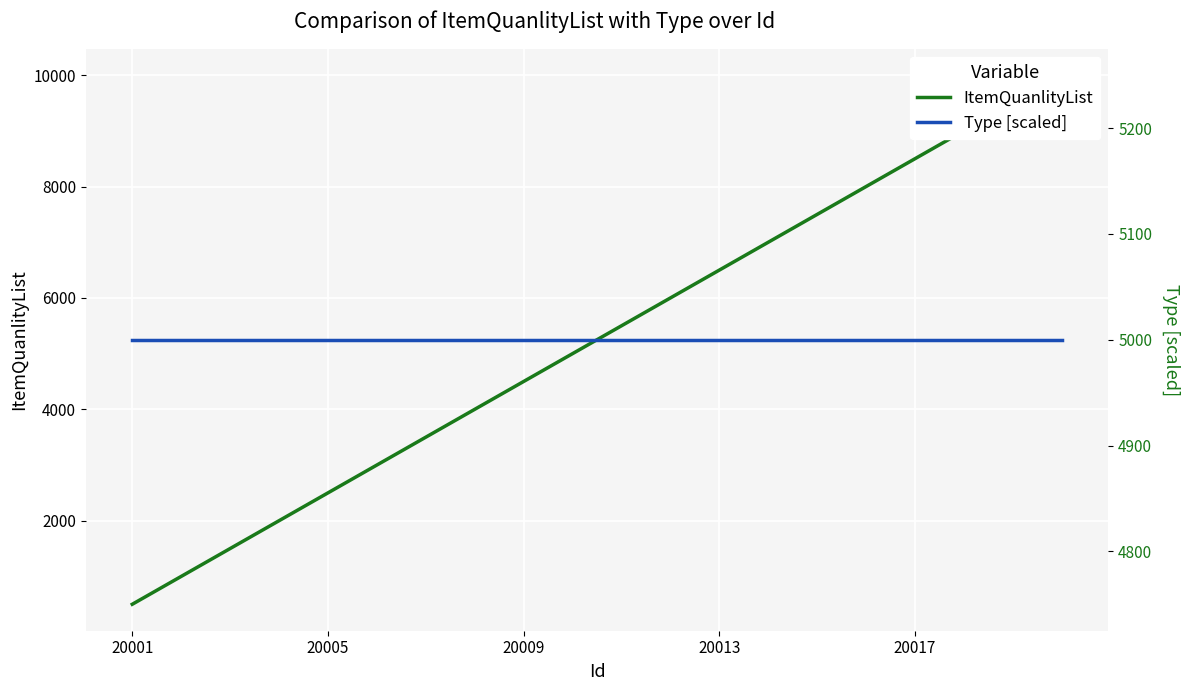

Rank the series by their average value, from highest to lowest.

ItemQuanlityList, Type [scaled]